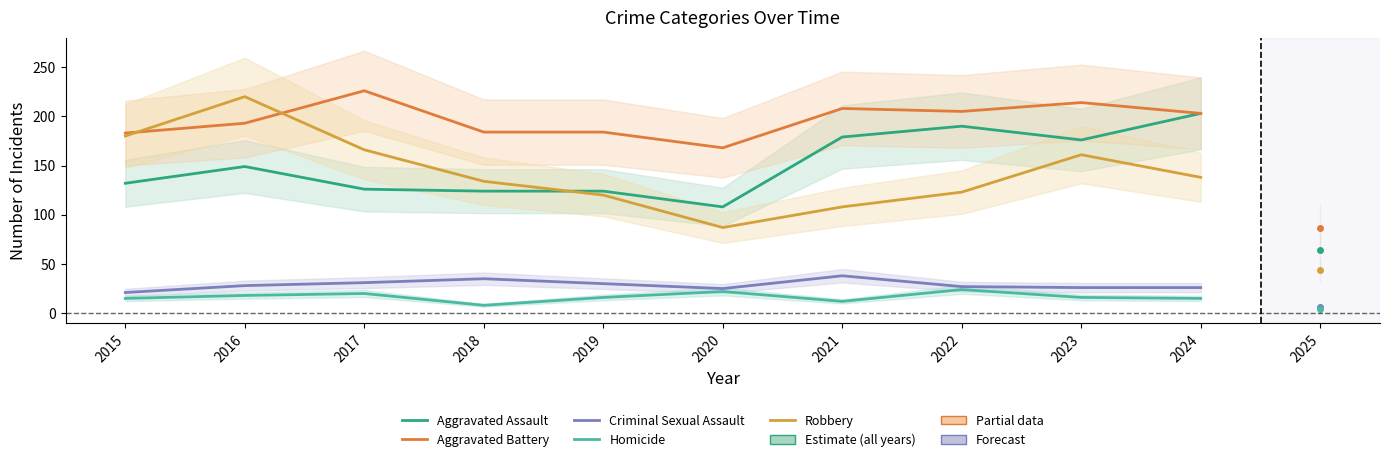

True or false: Criminal Sexual Assault has a value of 6 at 2023.

False